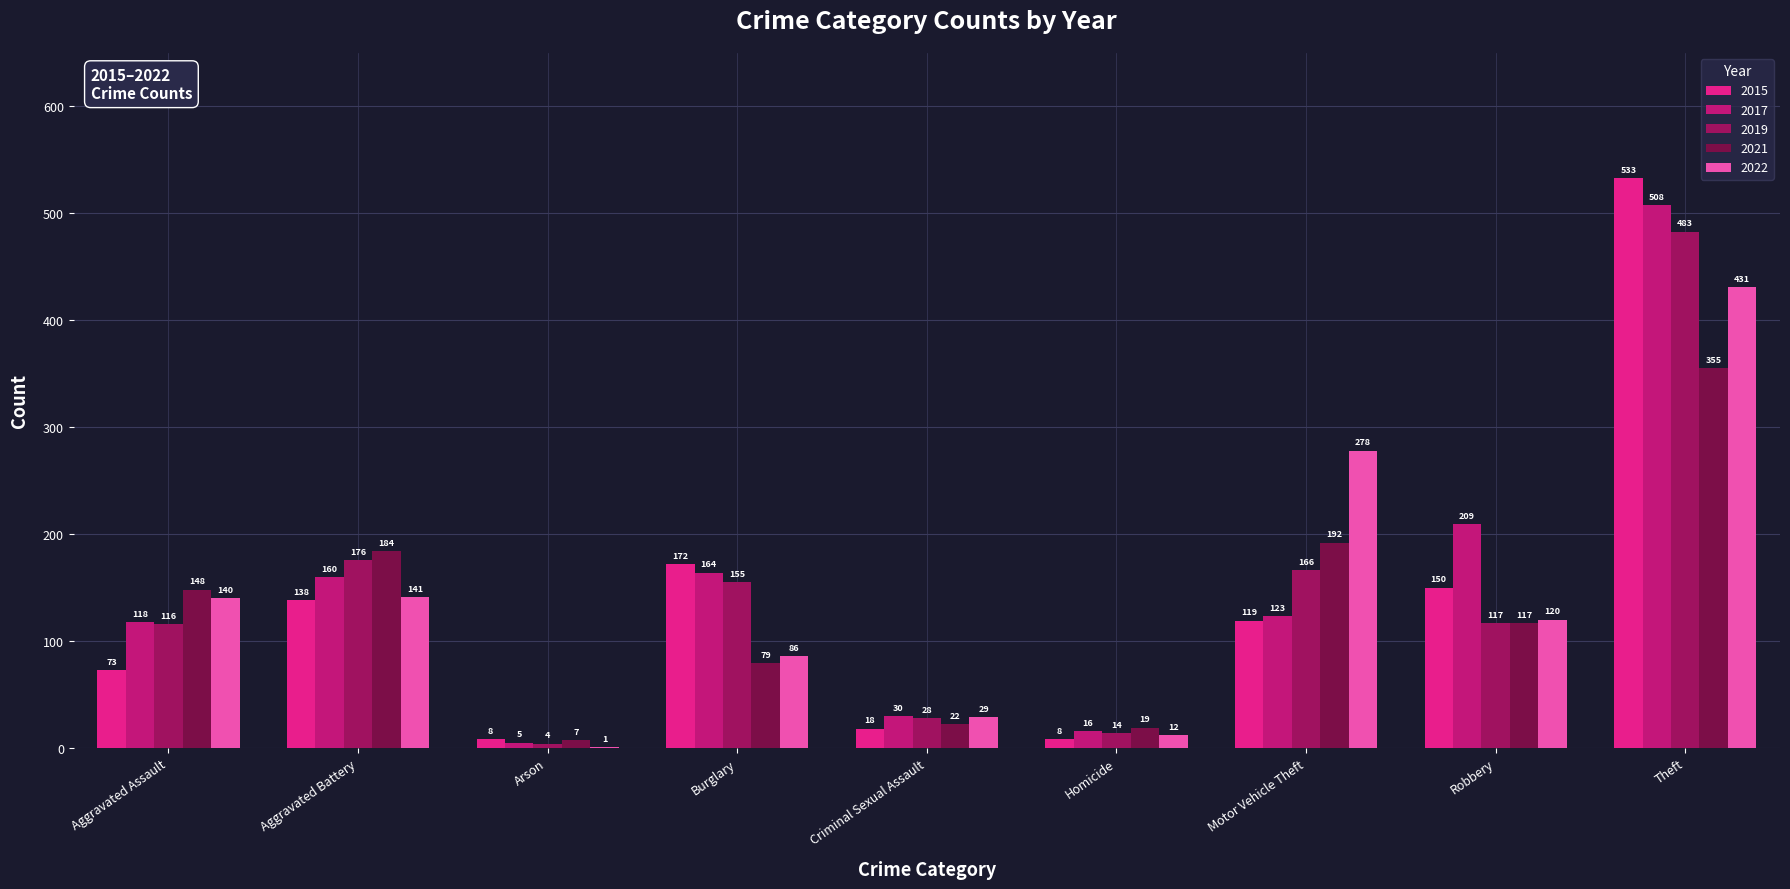

At which label does 2015 first exceed 119?

Aggravated Battery